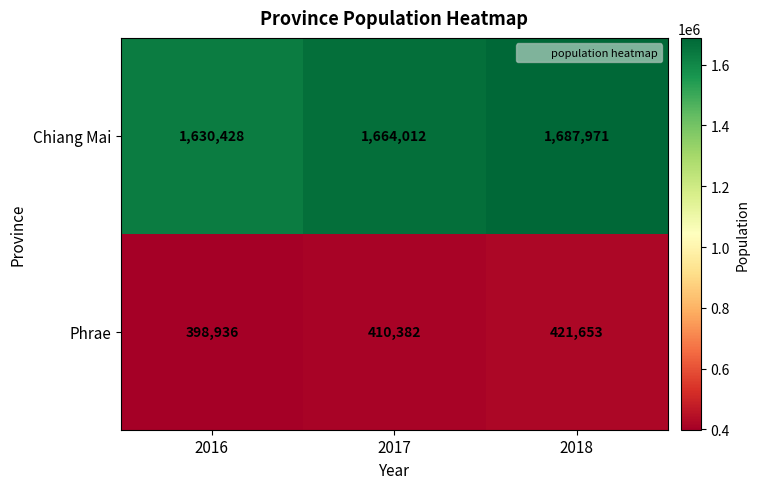

Rank the series by their average value, from lowest to highest.

Phrae, Chiang Mai